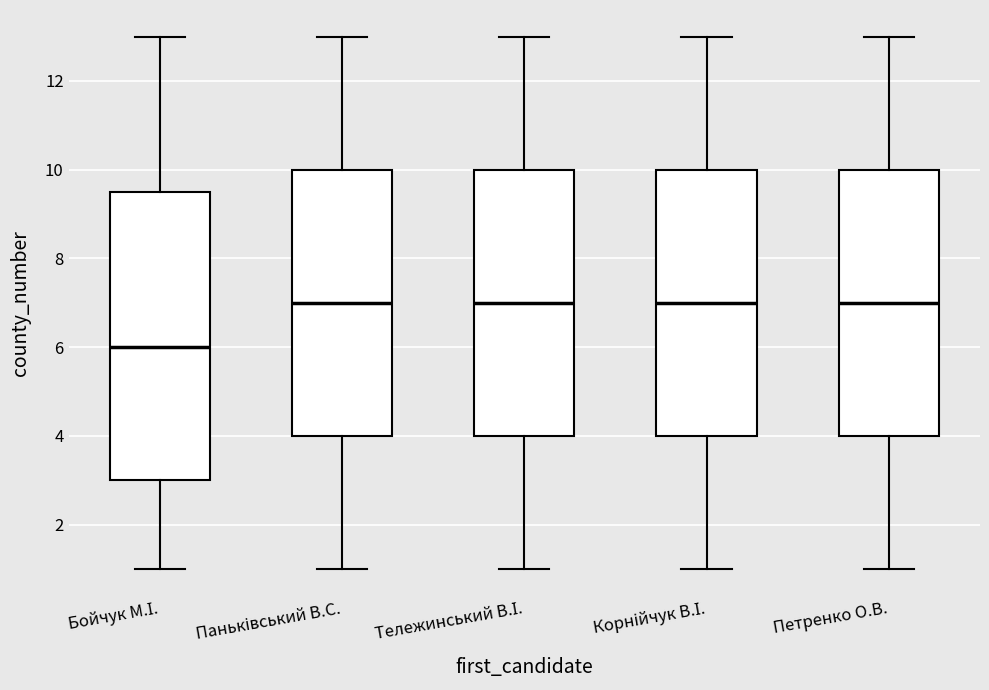

Where does the lower whisker of the box for Корнійчук В.І. end on the y-axis? The values are not printed on the chart, so give them approximately, as read against the axis.

1.0